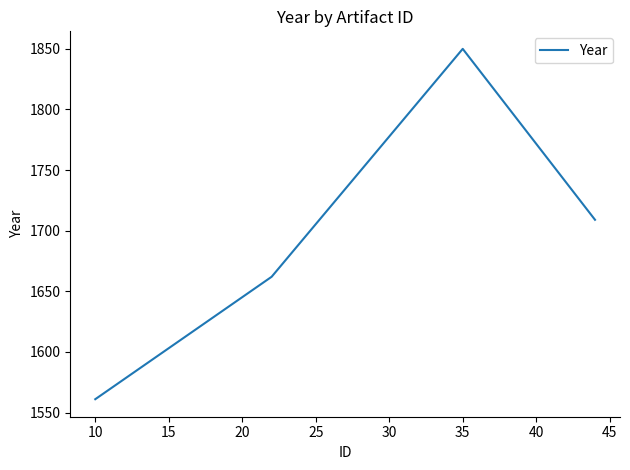

What is the minimum value shown in the chart?

1561